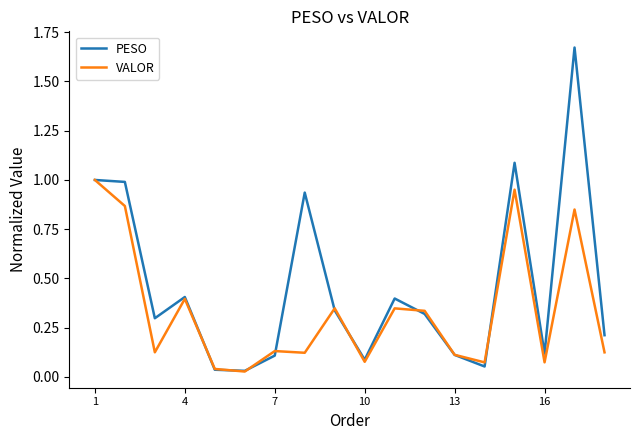

List the series in order of their peak value, lowest first.

VALOR, PESO